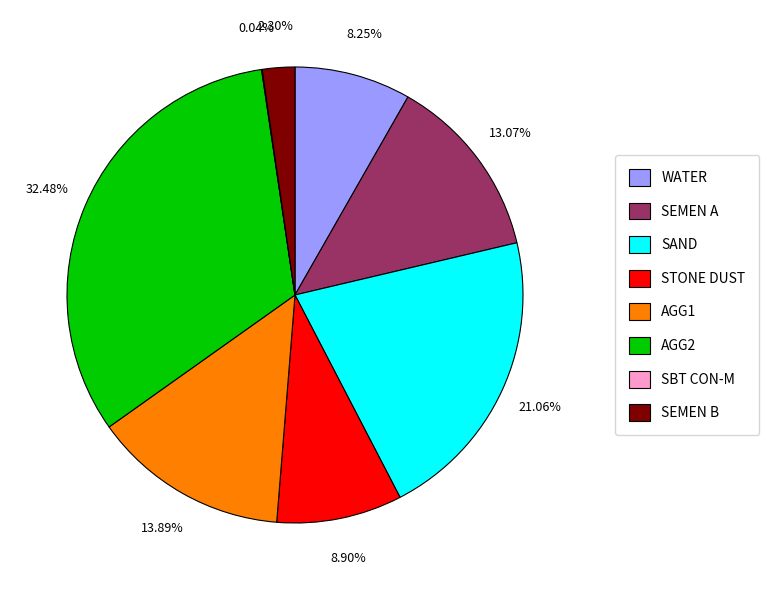

Which has a higher value, SEMEN B or WATER?

WATER